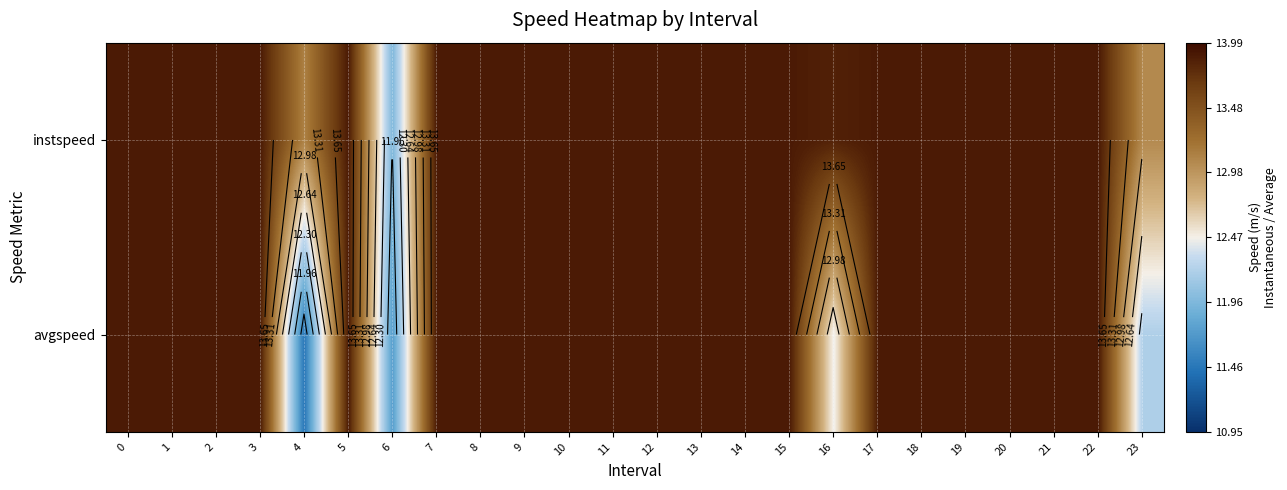

What is the sum of all instspeed values?

329.8